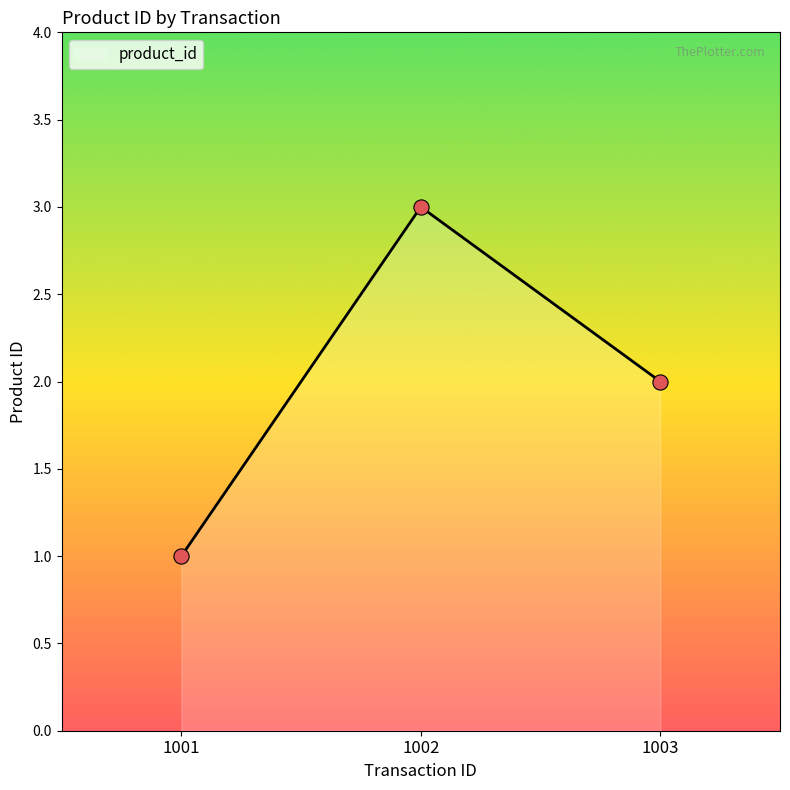

What is the ratio of the value at 1003 to the value at 1002?

0.7